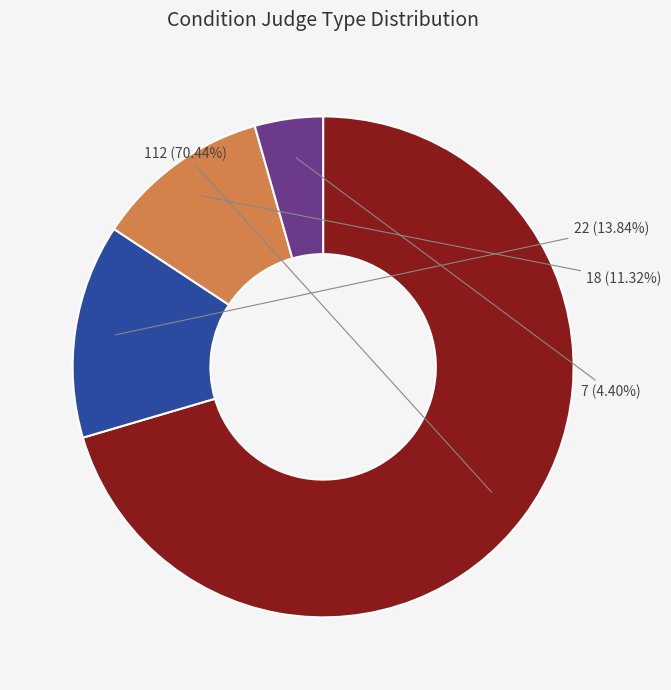

Count the number of slices in the pie.

4